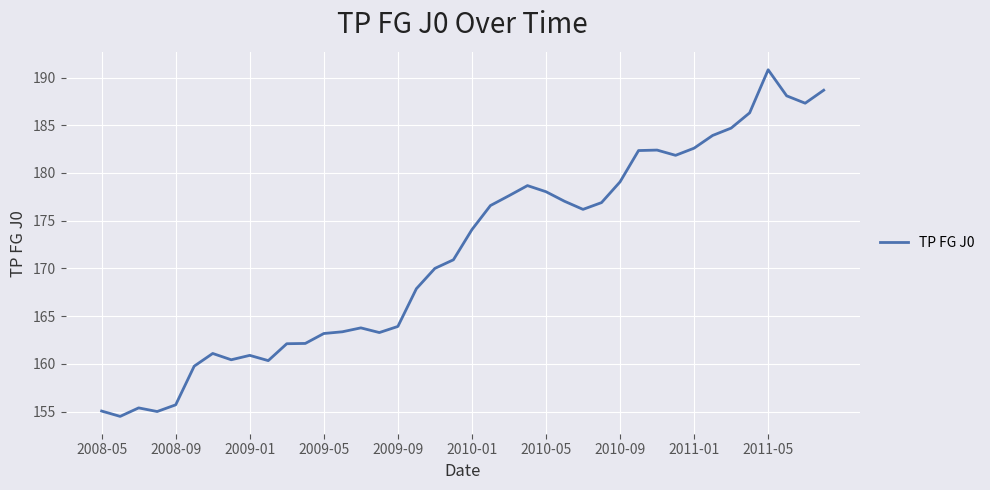

What is the smallest value displayed?

154.5